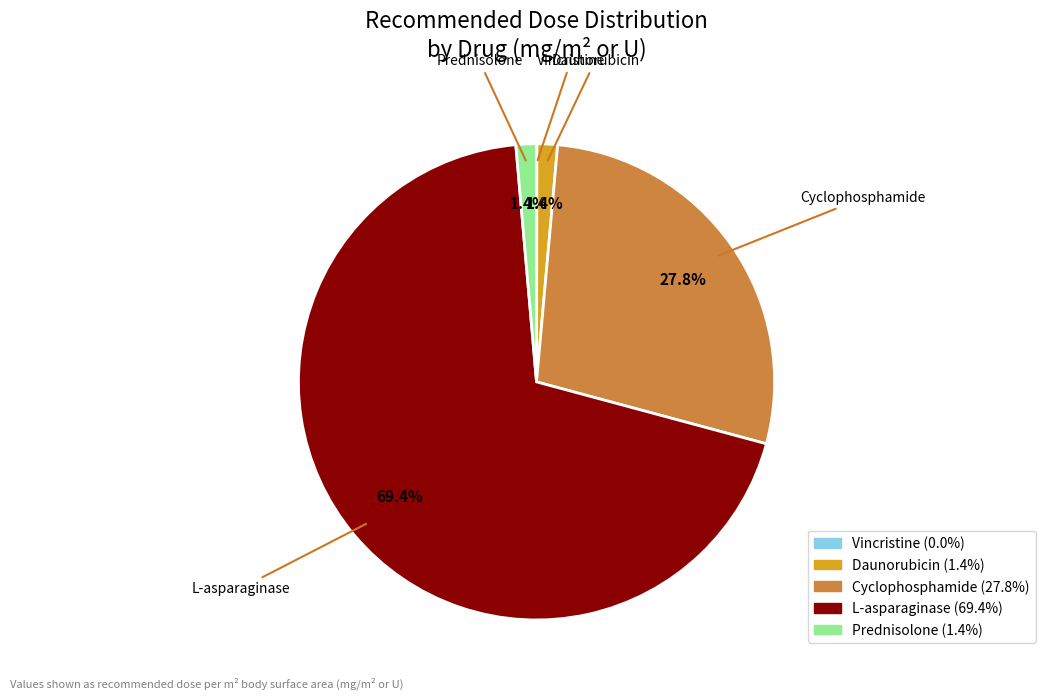

What is the largest slice in the pie chart?

L-asparaginase